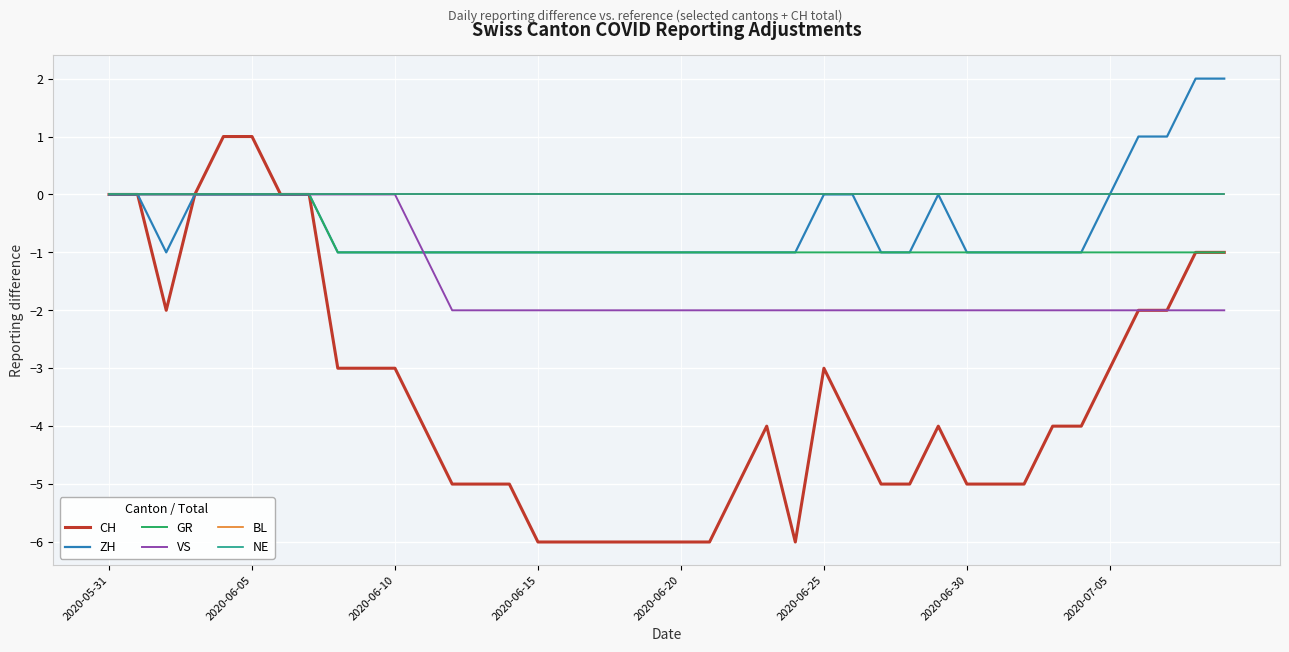

Reading left to right, transcribe all the data shown in this chart.

CH: 0	0	-2	0	1	1	0	0	-3	-3	-3	-4	-5	-5	-5	-6	-6	-6	-6	-6	-6	-6	-5	-4	-6	-3	-4	-5	-5	-4	-5	-5	-5	-4	-4	-3	-2	-2	-1	-1
ZH: 0	0	-1	0	0	0	0	0	-1	-1	-1	-1	-1	-1	-1	-1	-1	-1	-1	-1	-1	-1	-1	-1	-1	0	0	-1	-1	0	-1	-1	-1	-1	-1	0	1	1	2	2
GR: 0	0	0	0	0	0	0	0	-1	-1	-1	-1	-1	-1	-1	-1	-1	-1	-1	-1	-1	-1	-1	-1	-1	-1	-1	-1	-1	-1	-1	-1	-1	-1	-1	-1	-1	-1	-1	-1
VS: 0	0	0	0	0	0	0	0	0	0	0	-1	-2	-2	-2	-2	-2	-2	-2	-2	-2	-2	-2	-2	-2	-2	-2	-2	-2	-2	-2	-2	-2	-2	-2	-2	-2	-2	-2	-2
BL: 0	0	0	0	0	0	0	0	0	0	0	0	0	0	0	0	0	0	0	0	0	0	0	0	0	0	0	0	0	0	0	0	0	0	0	0	0	0	0	0
NE: 0	0	0	0	0	0	0	0	0	0	0	0	0	0	0	0	0	0	0	0	0	0	0	0	0	0	0	0	0	0	0	0	0	0	0	0	0	0	0	0